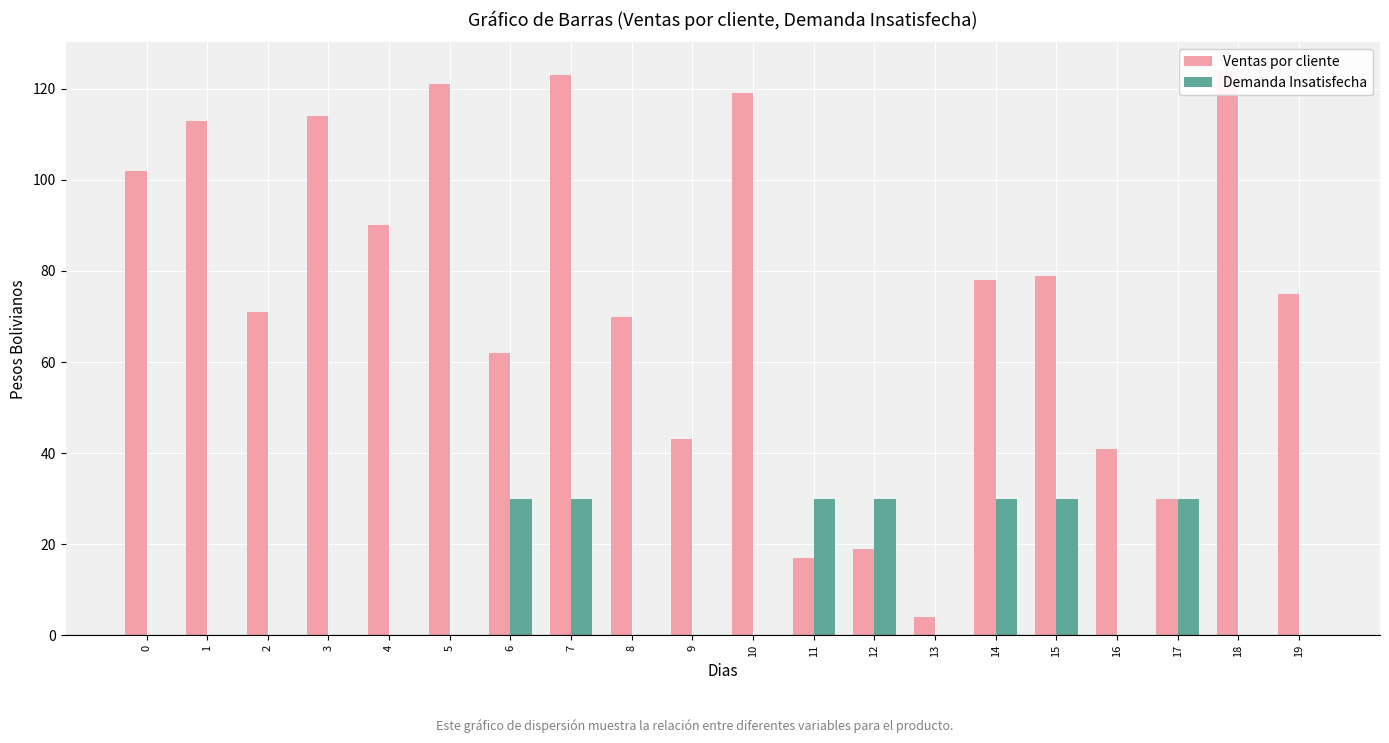

What is the spread (max minus min) of values at 19?

75